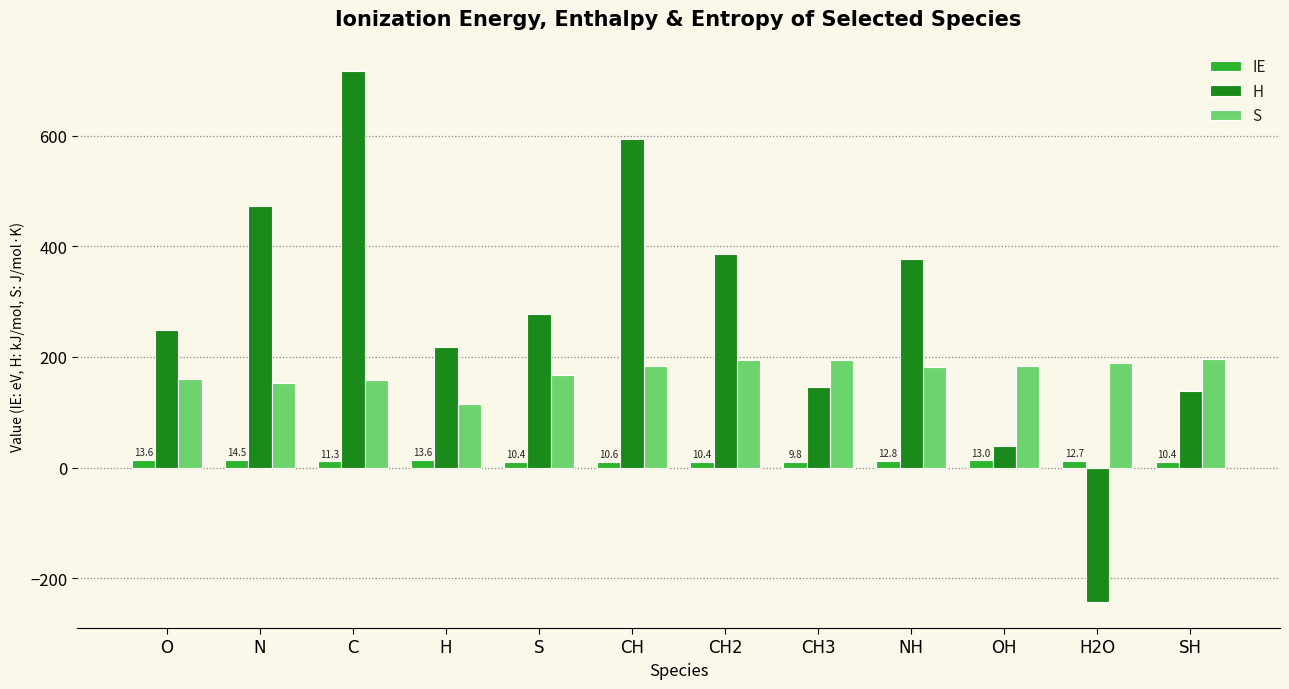

What are all the series names shown in the legend?

IE, H, S